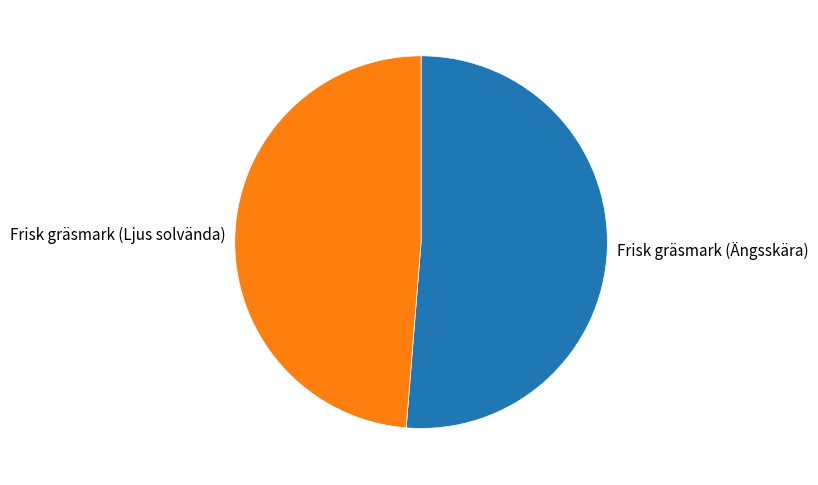

How many slices are in this pie chart?

2